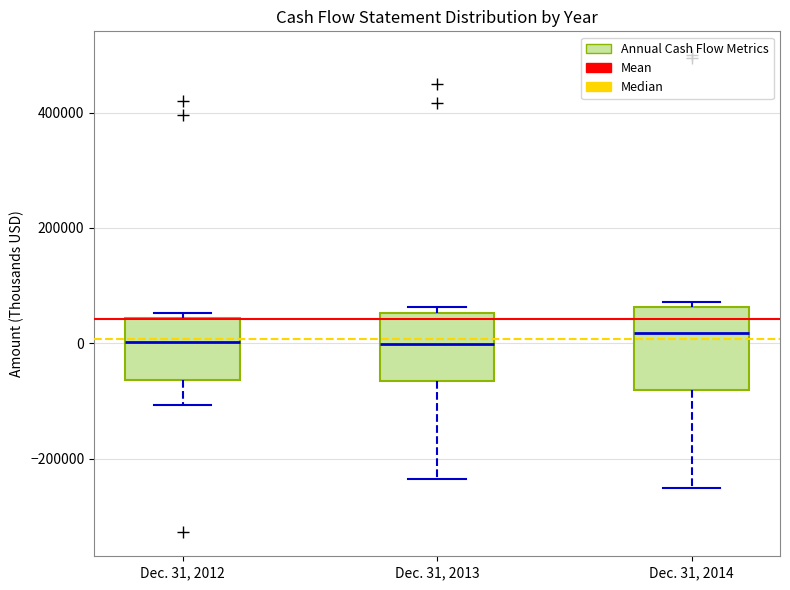

Comparing the boxes themselves (not the whiskers), which one is the tallest?

Dec. 31, 2014